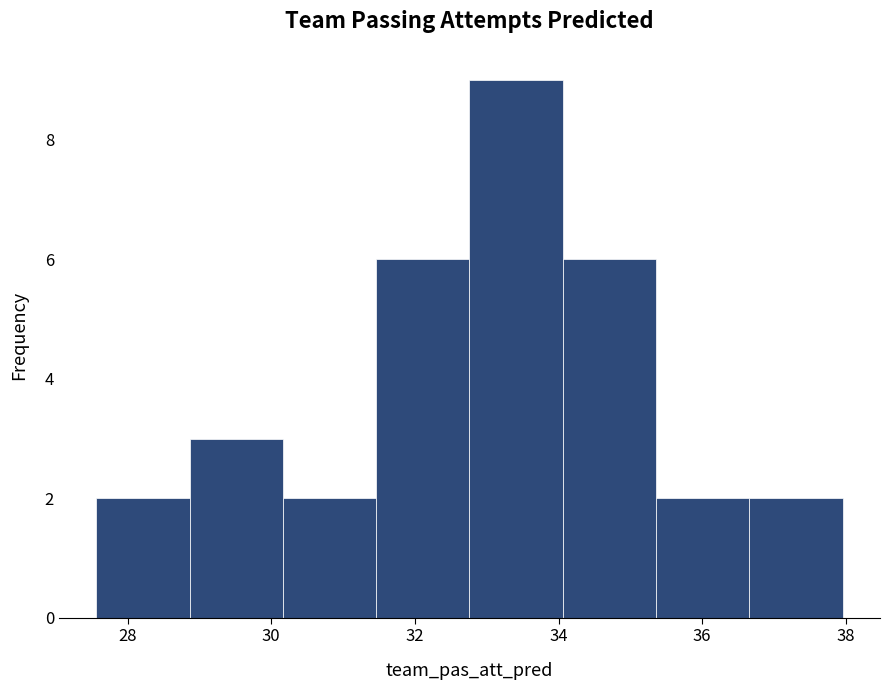

Which range on the x-axis has the tallest bar?

32.8 to 34.0